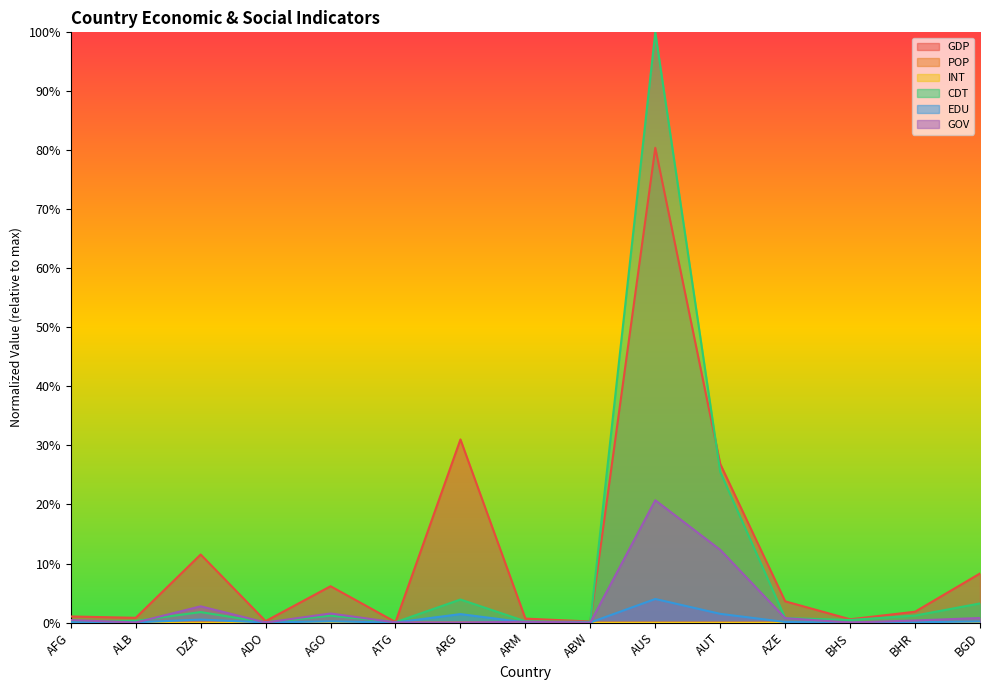

How many interior local valleys does the GOV series have?

5